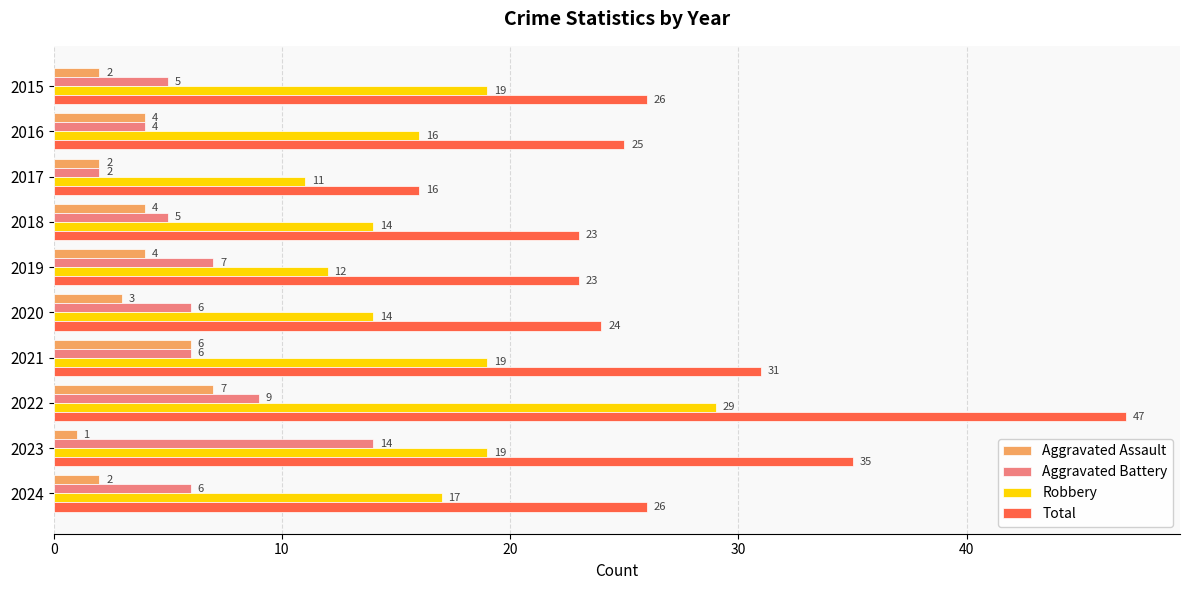

What is the sum of all Aggravated Assault values?

35